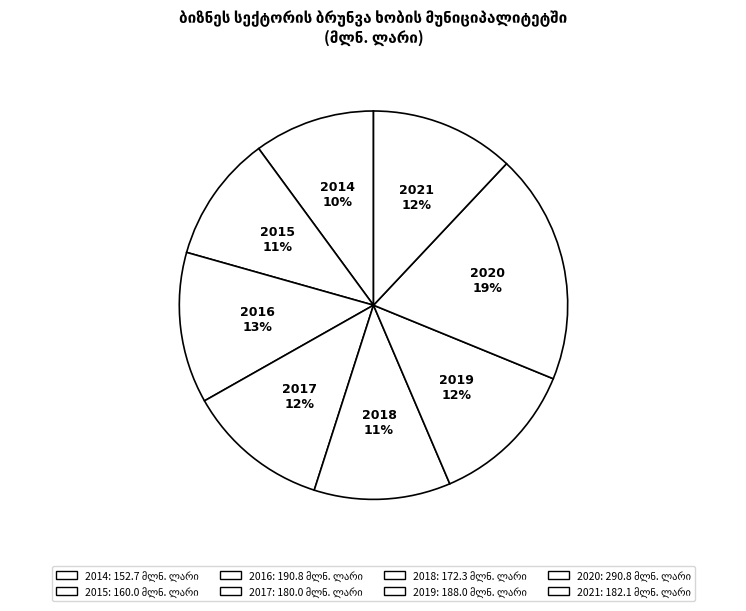

How many slices are in this pie chart?

8